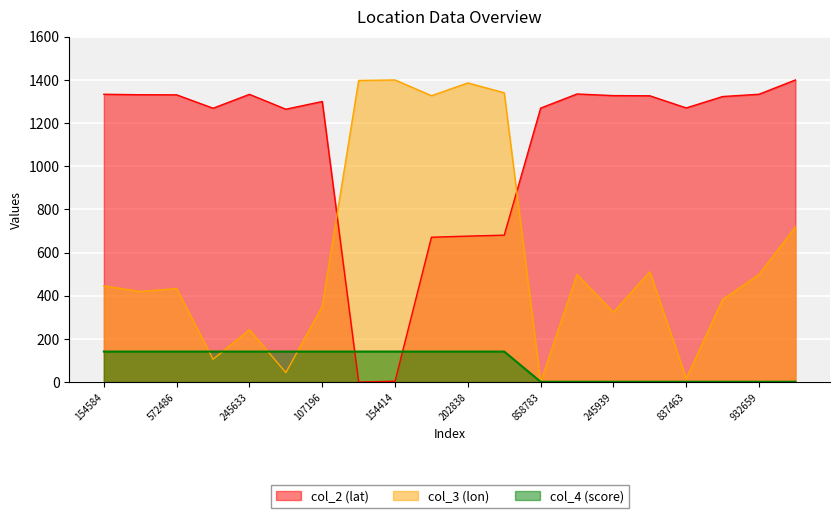

What is the label of the 10th point from the left?

25038764